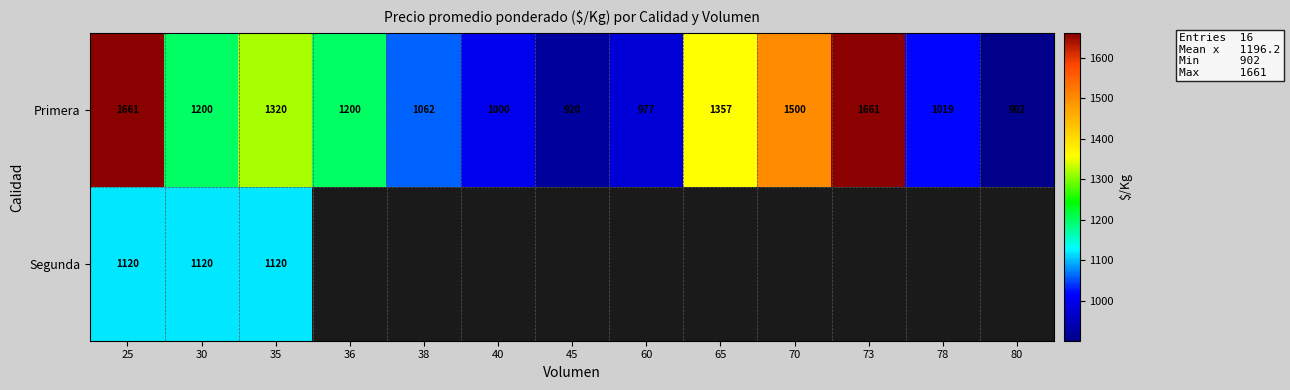

What is the sum of the Primera values at 45 and 25?

2581